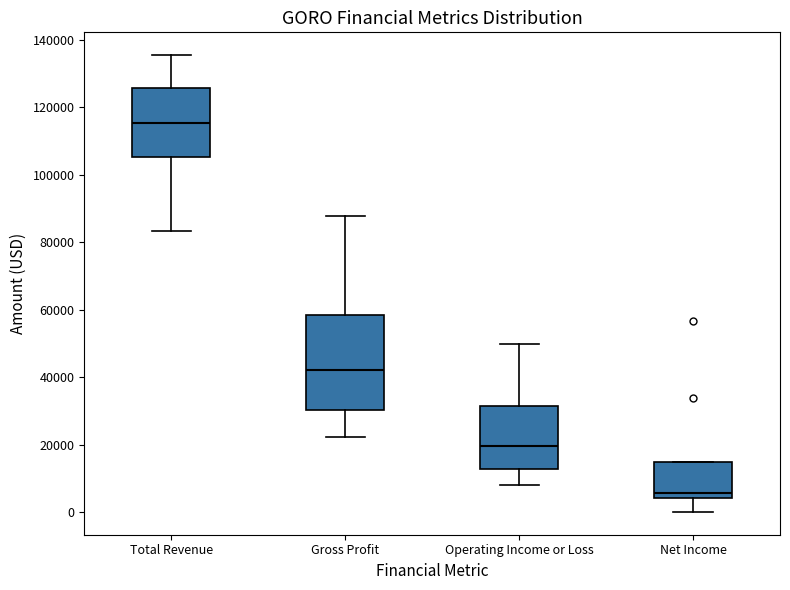

Which box has the highest median line?

Total Revenue